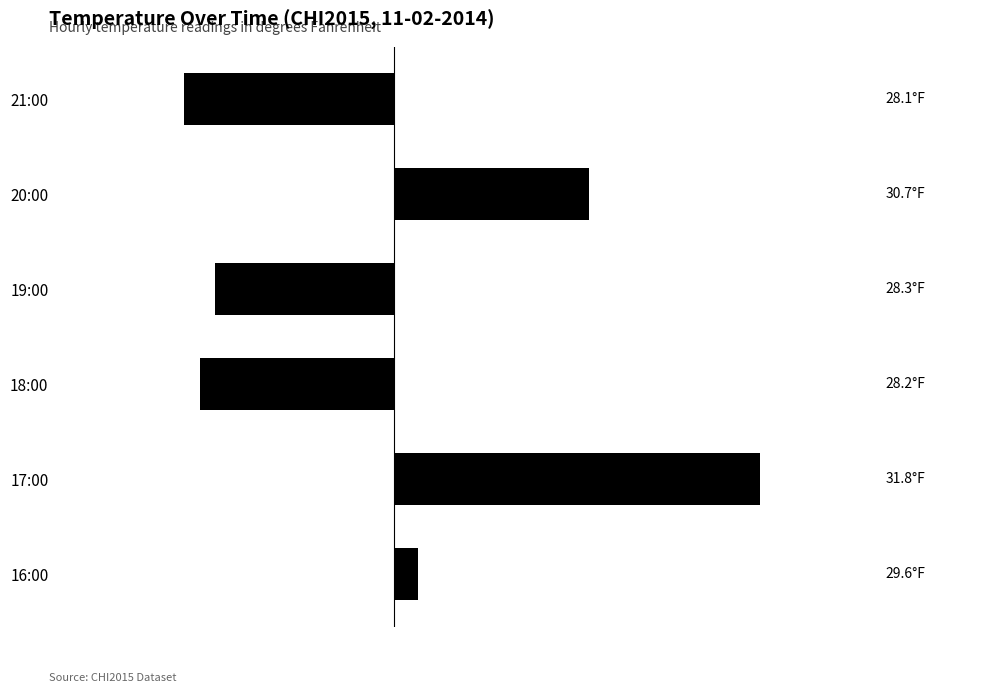

Does the chart contain any negative values?

Yes